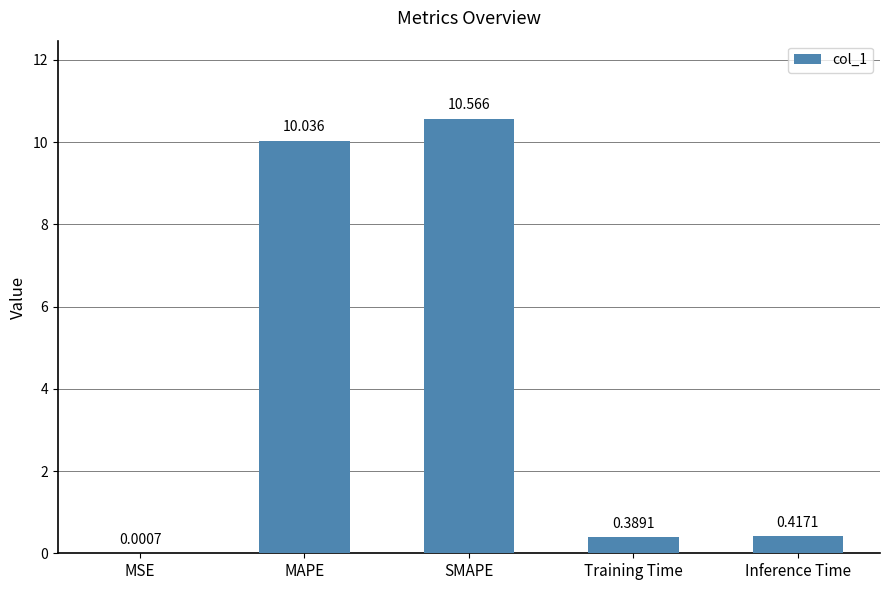

The chart shows a value of 6.2 at MAPE. True or false?

False